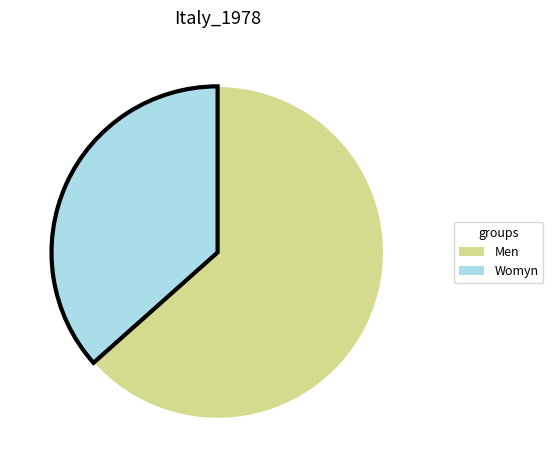

Rank the categories by value from highest to lowest.

Men, Womyn